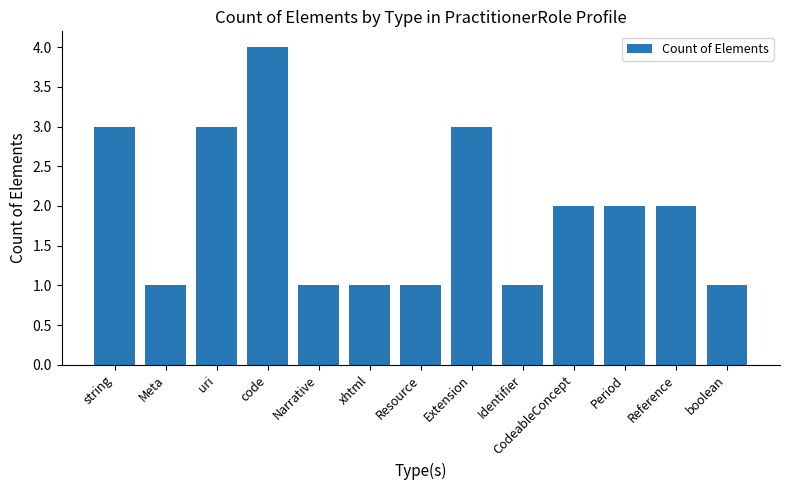

Count the values in the range 1 to 3.

12